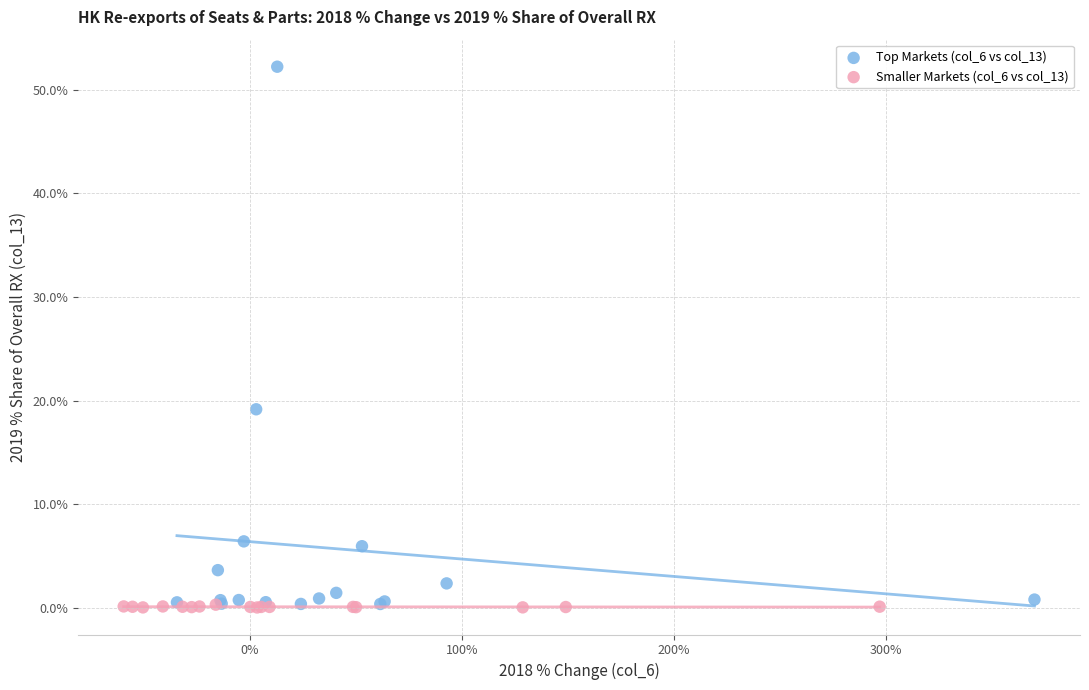

Which series contains the highest Y value?

Top Markets (col_6 vs col_13)